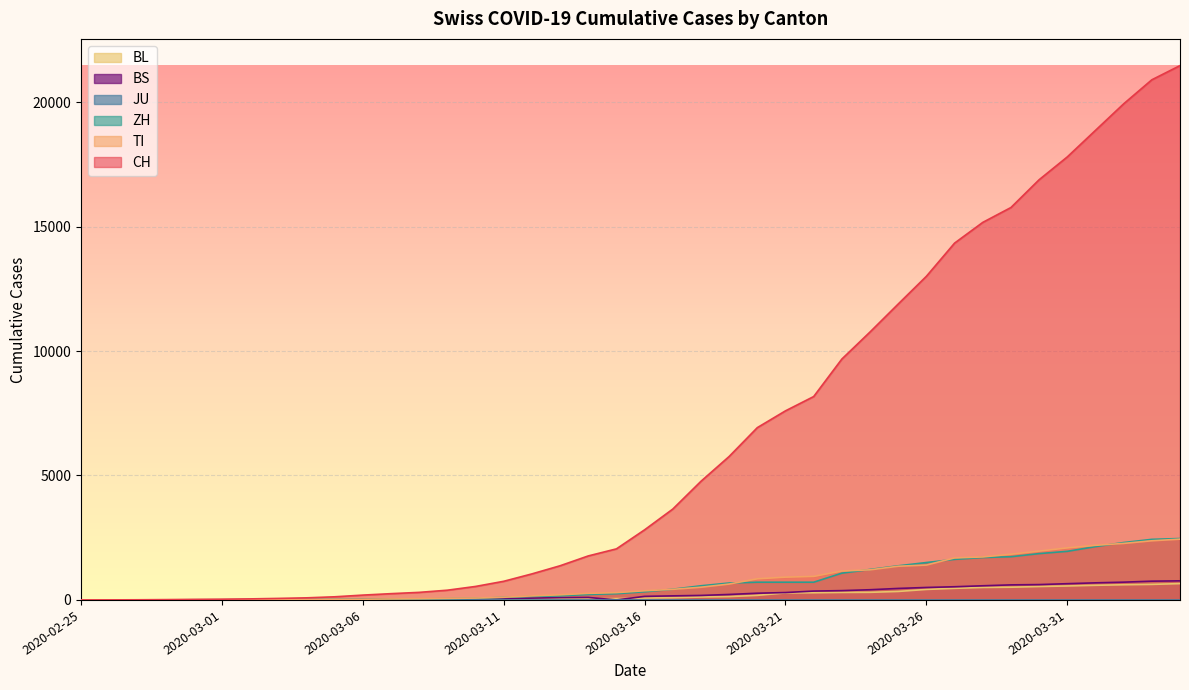

Which series has the largest total across all categories?

CH